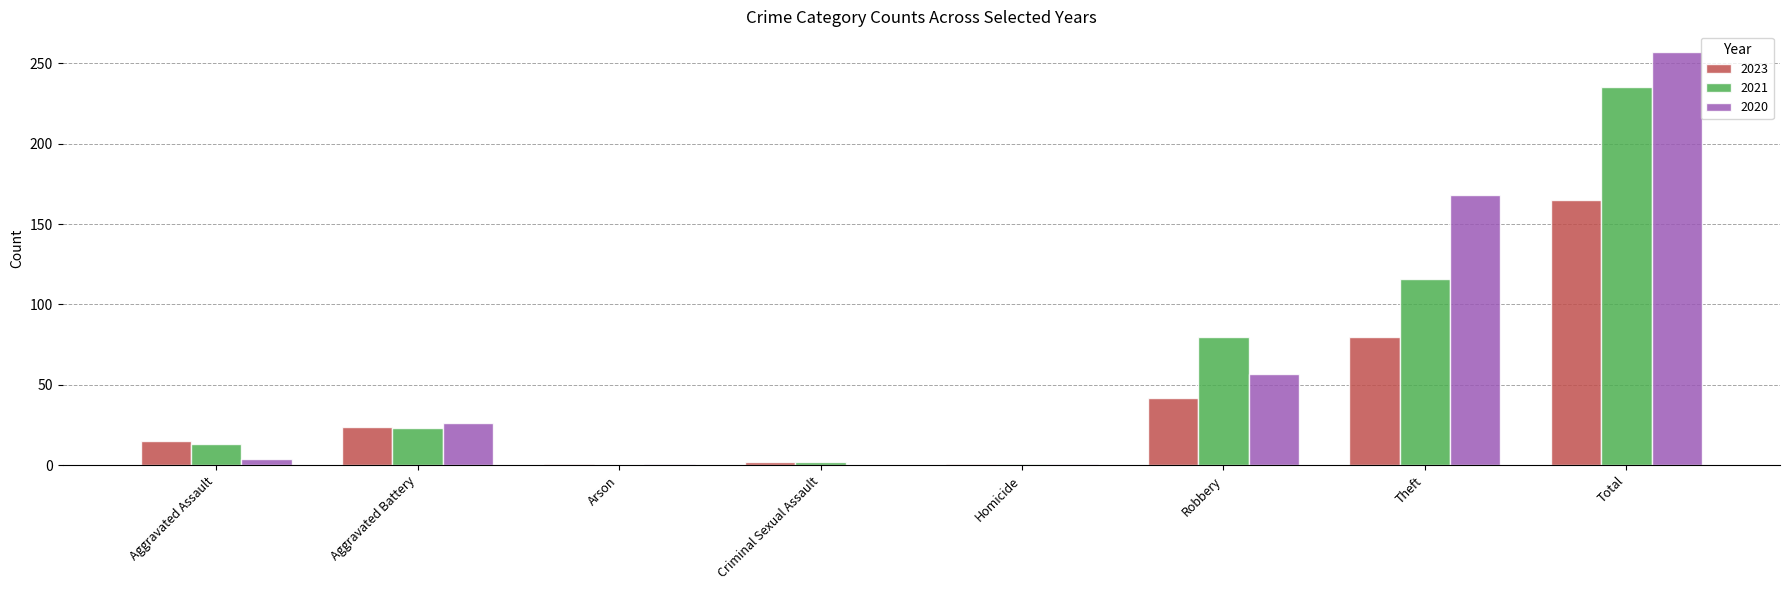

At which label is 2020 closest to 128?

Theft